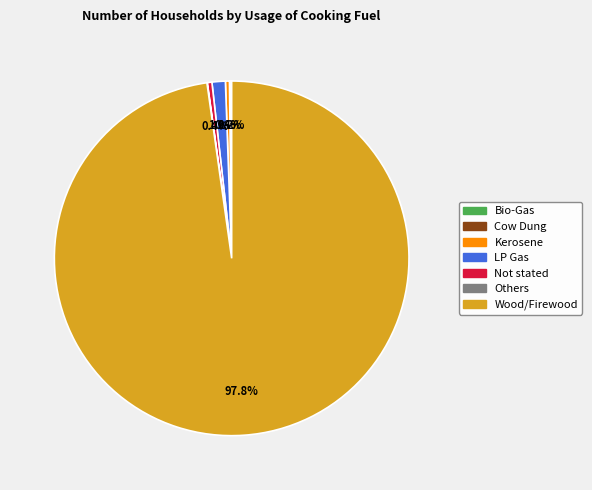

Does Wood/Firewood account for over 50% of the chart?

Yes